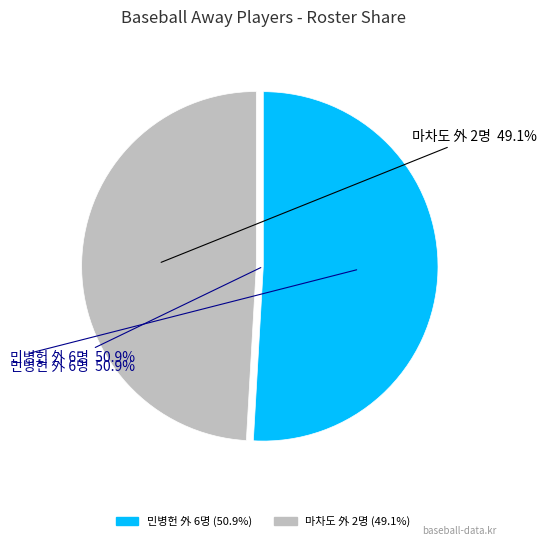

Does any single category account for the majority?

Yes